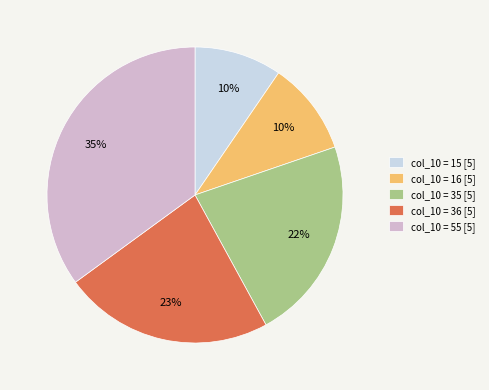

To the nearest percent, what is the difference between the largest and smallest slice percentages?

25%